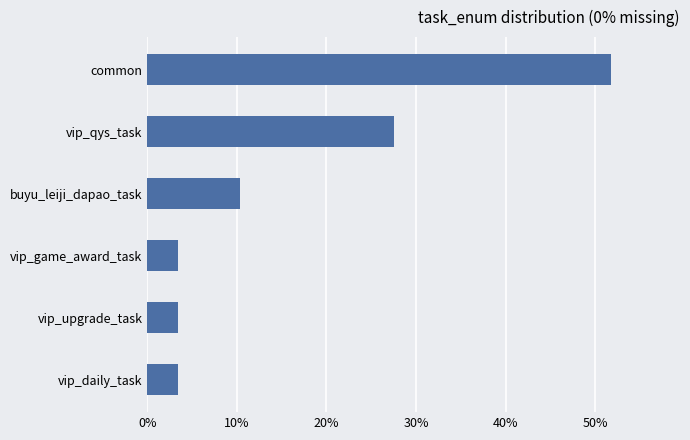

What is the ratio of the value at common to the value at buyu_leiji_dapao_task?

5.0